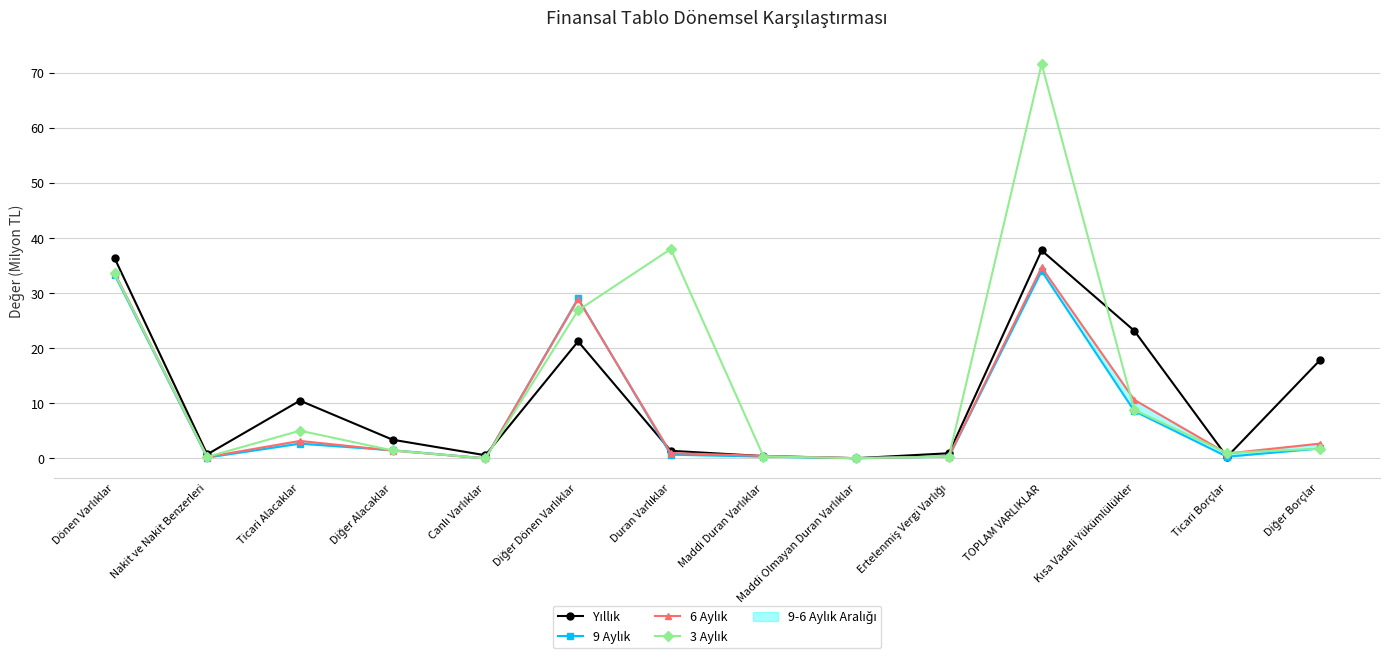

Rank the categories by Yıllık value from lowest to highest.

Maddi Olmayan Duran Varlıklar, Ticari Borçlar, Maddi Duran Varlıklar, Canlı Varlıklar, Nakit ve Nakit Benzerleri, Ertelenmiş Vergi Varlığı, Duran Varlıklar, Diğer Alacaklar, Ticari Alacaklar, Diğer Borçlar, Diğer Dönen Varlıklar, Kısa Vadeli Yükümlülükler, Dönen Varlıklar, TOPLAM VARLIKLAR